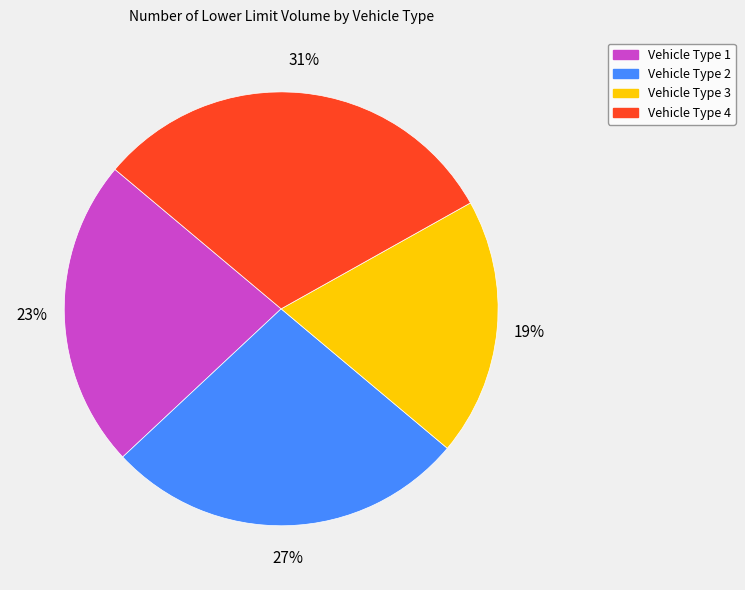

True or false: Vehicle Type 1 accounts for 23% of the total.

True